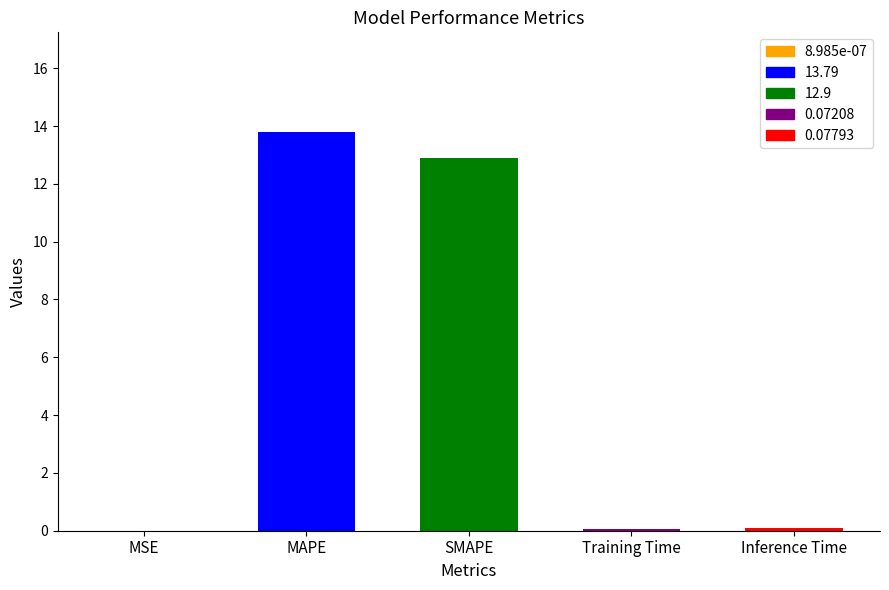

Which has a higher value, MAPE or Training Time?

MAPE